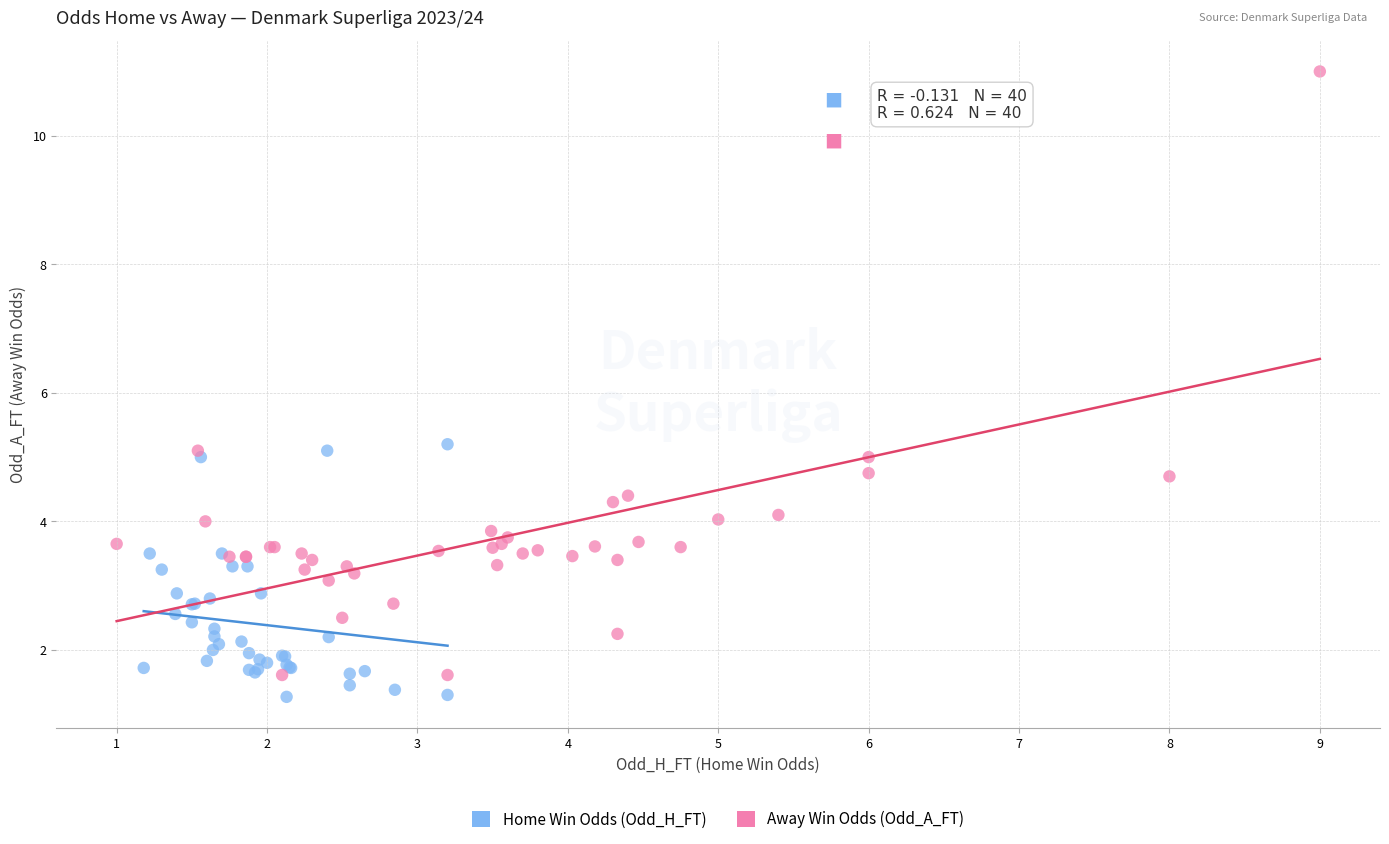

Which series contains the highest Y value?

Away Win Odds (Odd_A_FT)